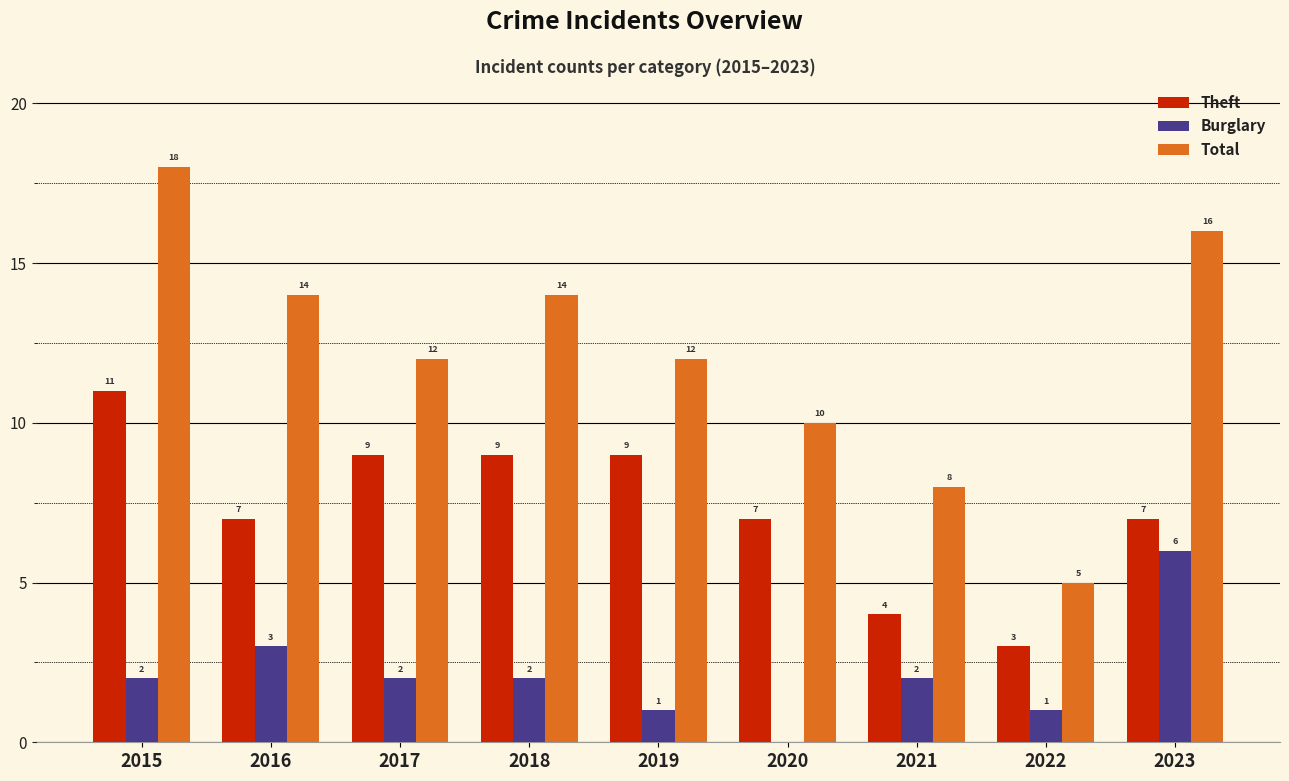

Which series has the widest spread of values?

Total